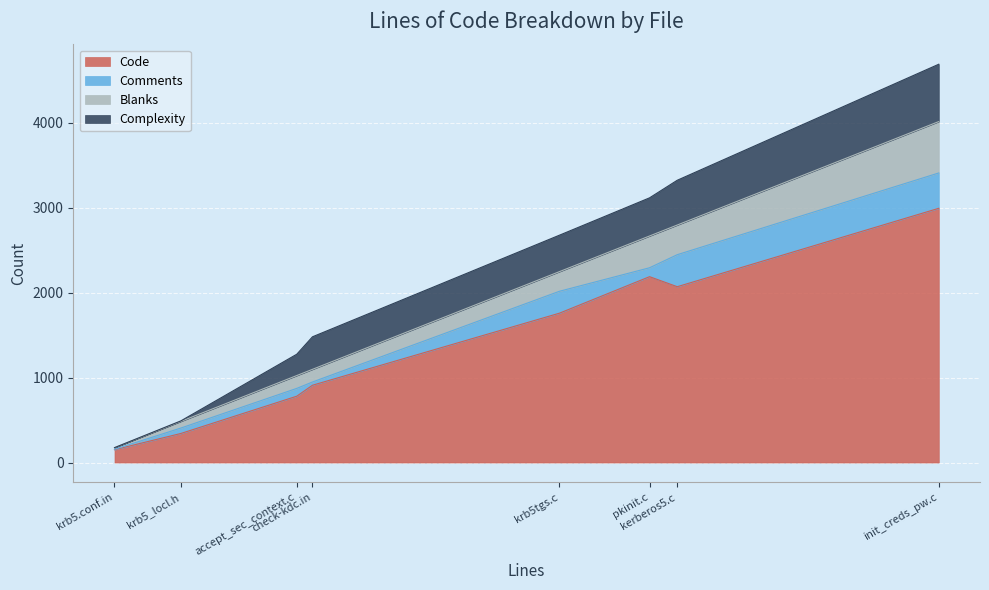

List the labels in order of Comments value, largest first.

init_creds_pw.c, kerberos5.c, krb5tgs.c, pkinit.c, accept_sec_context.c, krb5_locl.h, check-kdc.in, krb5.conf.in